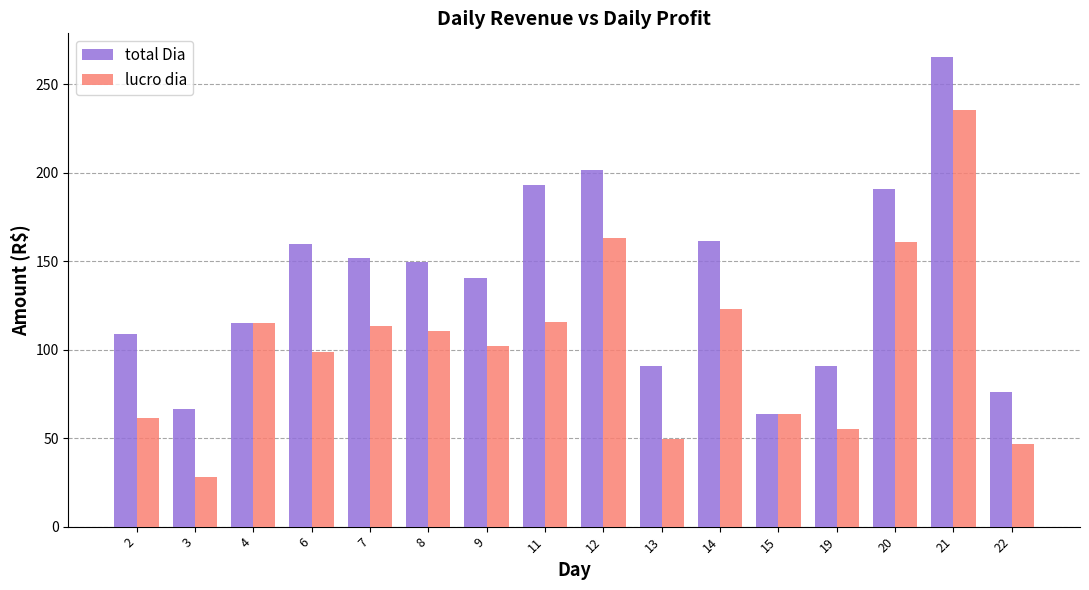

Which category has the highest value in the lucro dia series?

21